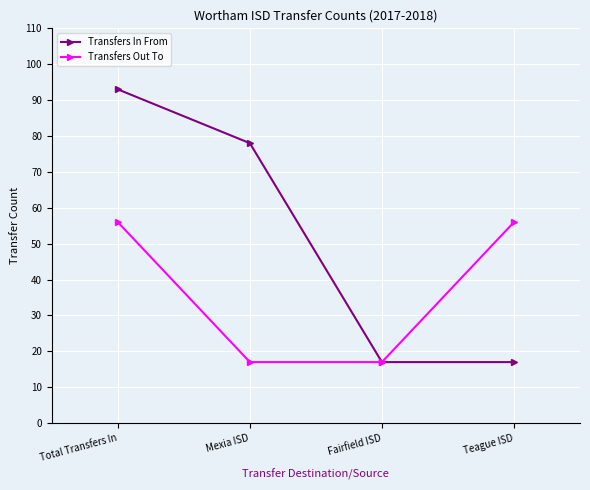

Reading left to right, transcribe all the data shown in this chart.

Transfers In From: 93	78	17	17
Transfers Out To: 56	17	17	56